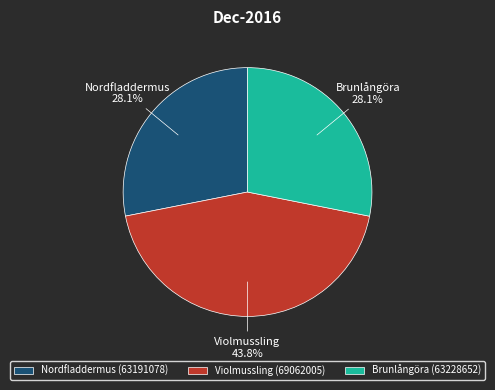

Does Nordfladdermus (63191078) represent more than half of the total?

No